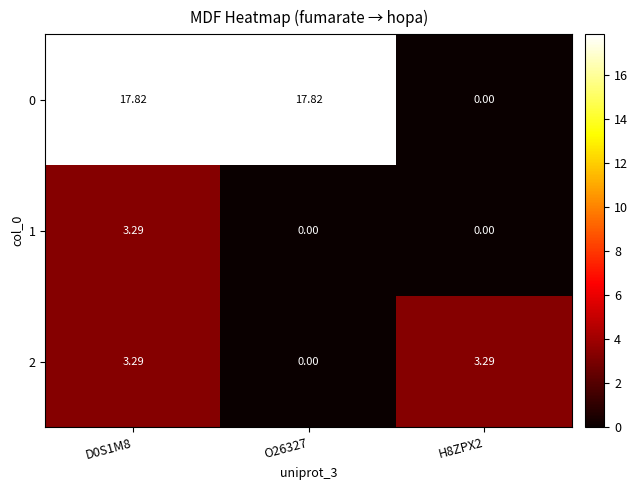

Is the value of 2 at D0S1M8 greater than the value of 1 at O26327?

Yes